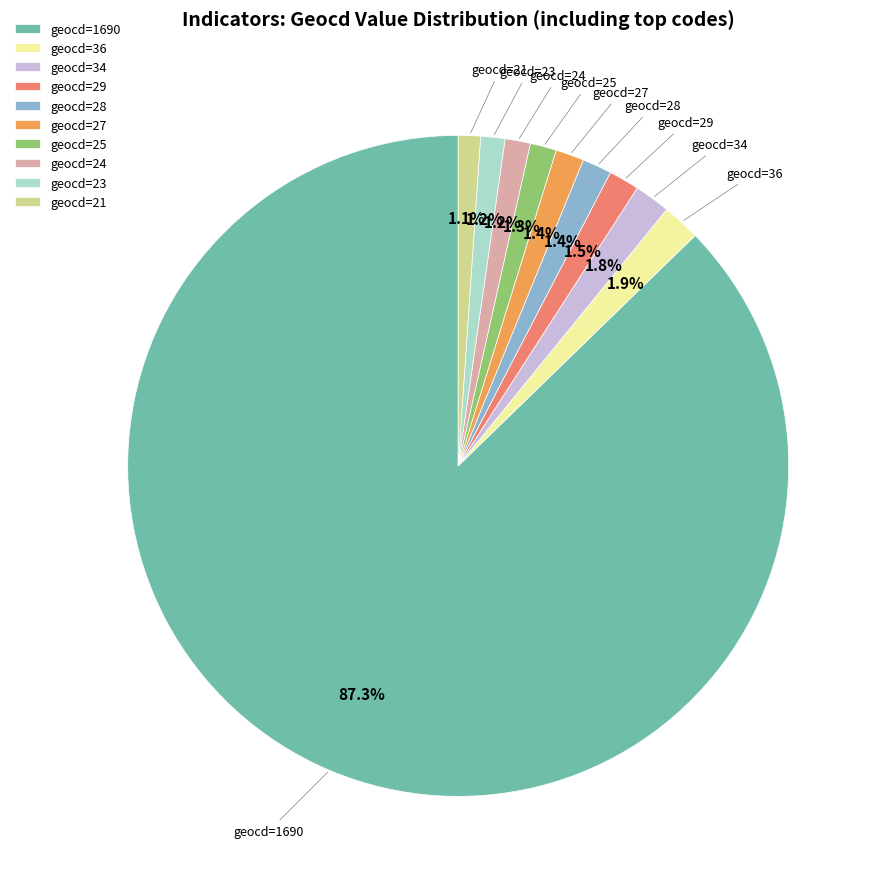

Does geocd=24 account for over 50% of the chart?

No